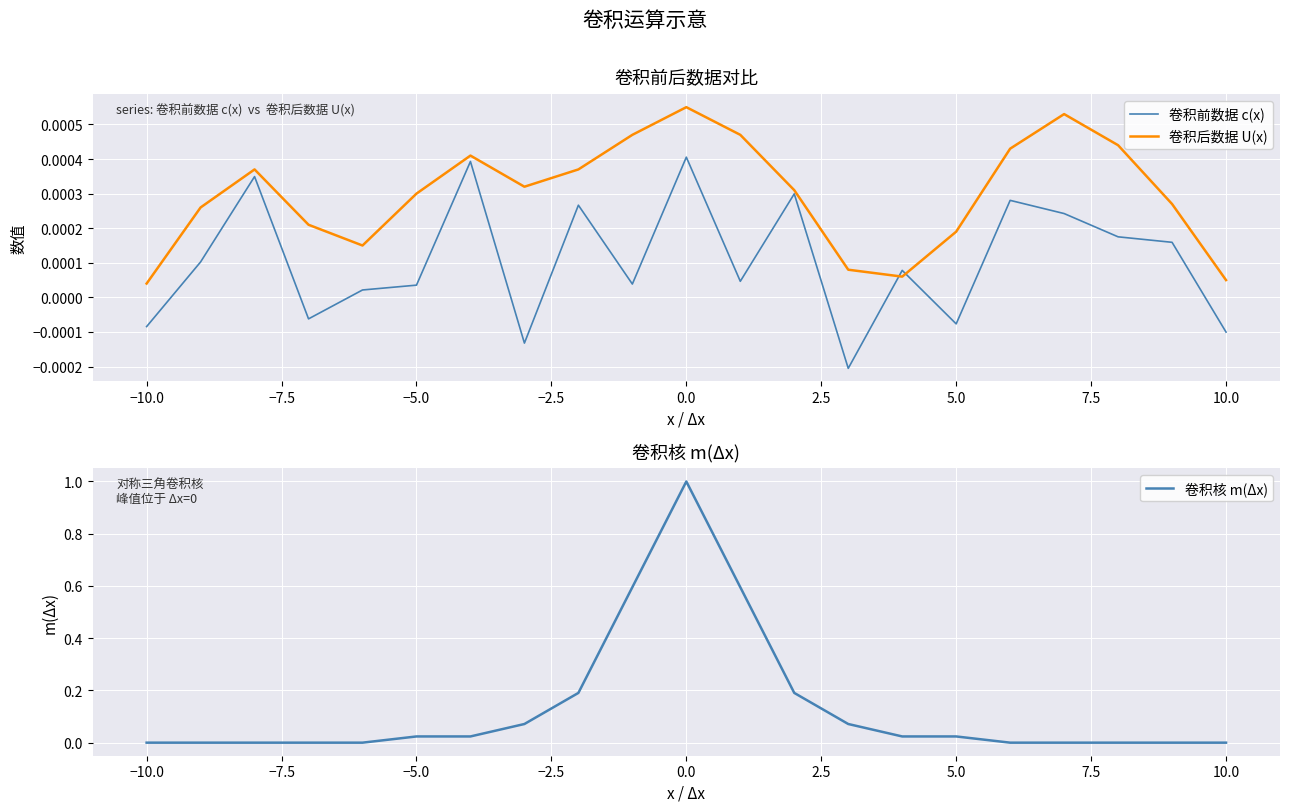

How many values in the 卷积前数据 c(x) series are below 0?

6